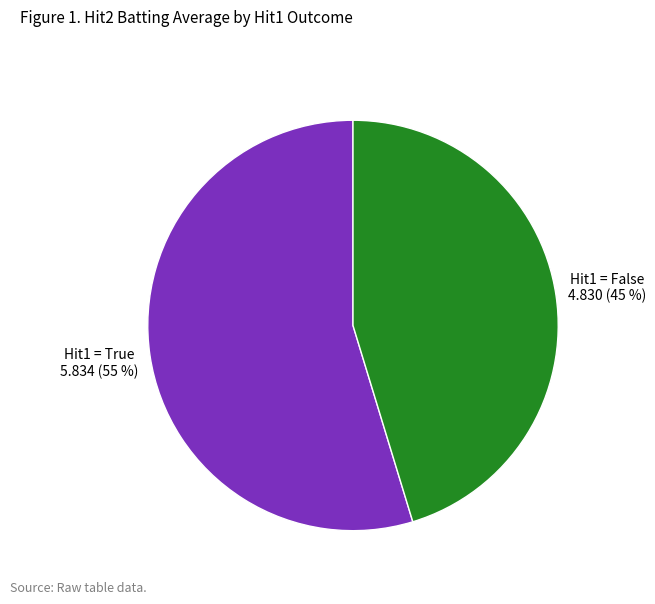

To the nearest percent, what is the average slice percentage?

50%